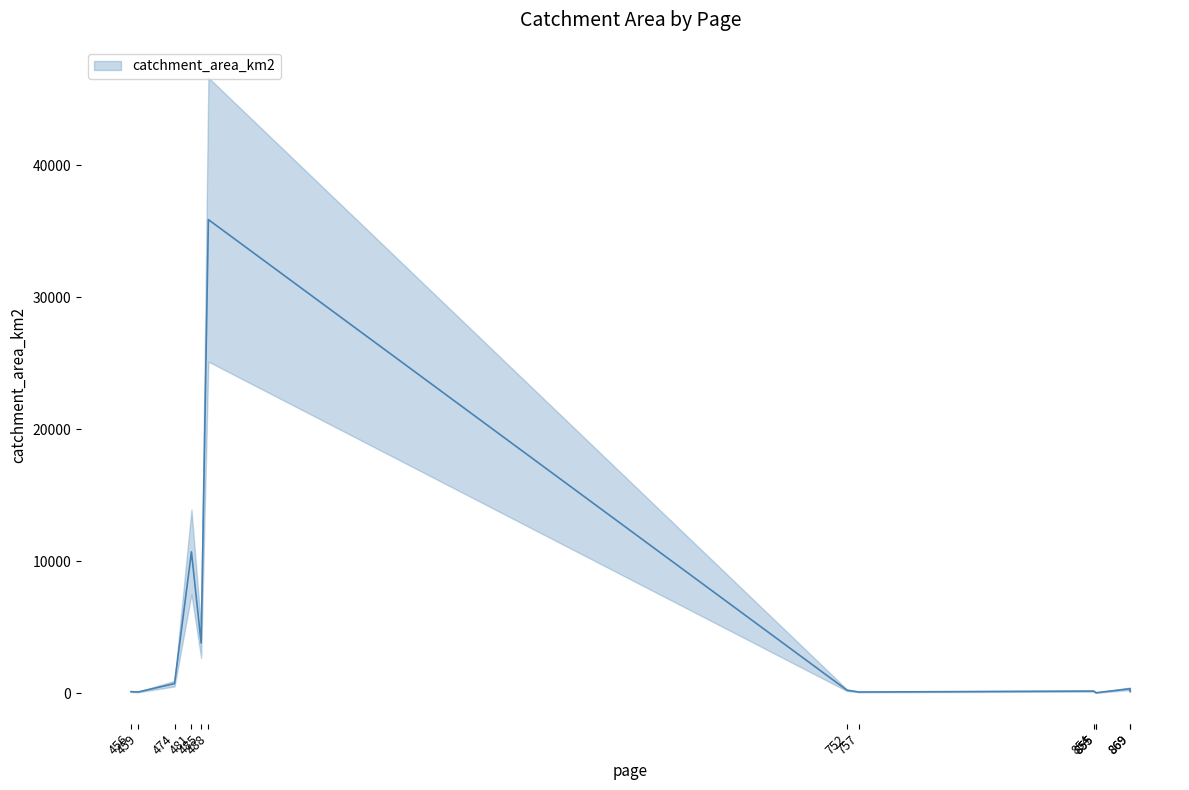

At which category does the data reach its first local valley?

459